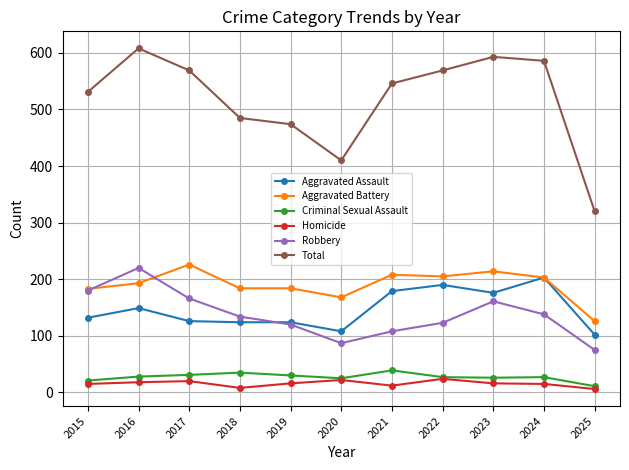

What is the greatest value displayed?

608